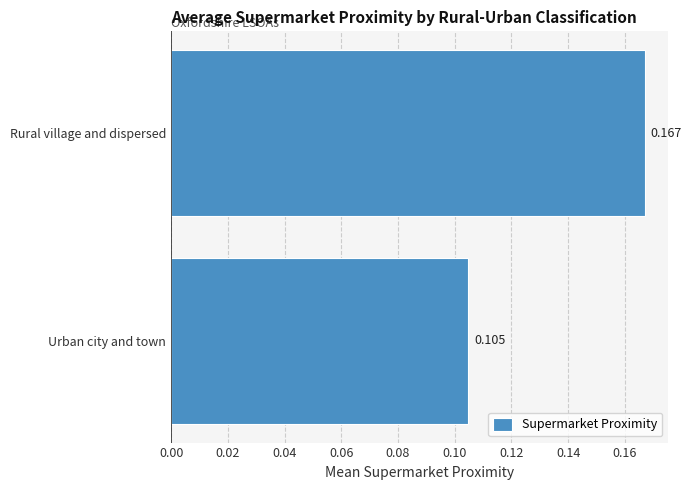

Between Urban city and town and Rural village and dispersed, which is larger?

Rural village and dispersed